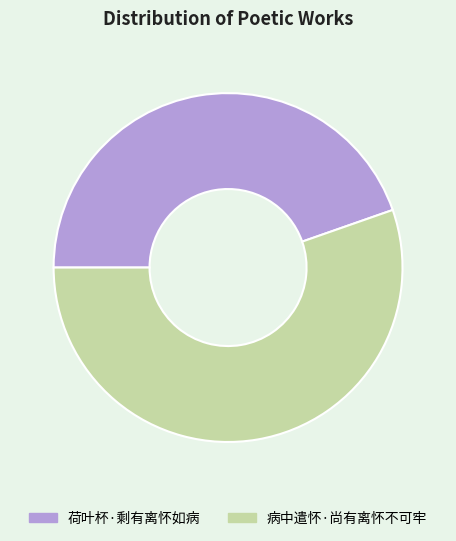

Which slice is the largest?

病中遣怀·尚有离怀不可牢